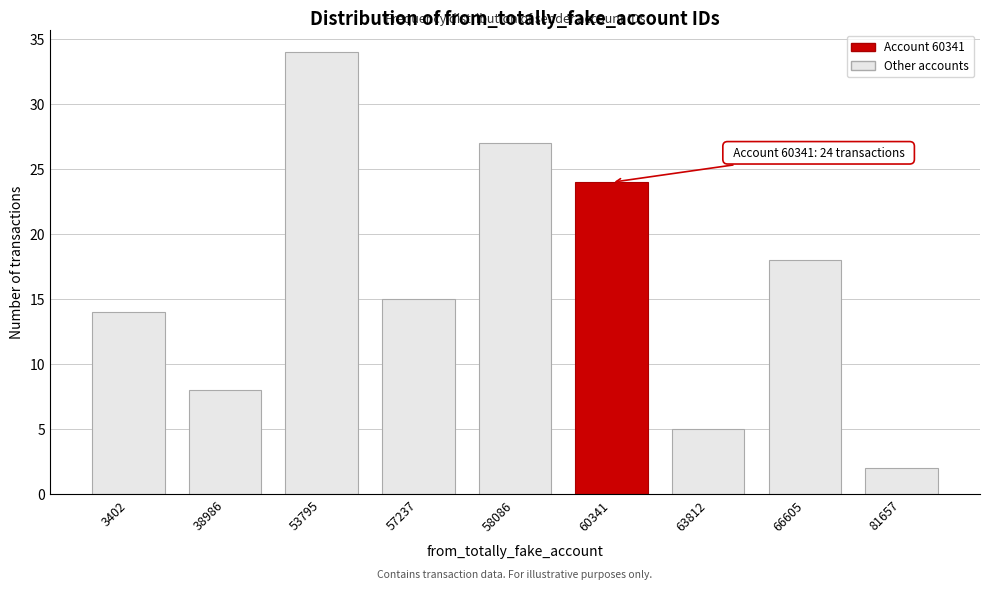

Reading left to right, transcribe all the data shown in this chart.

3402=14	38986=8	53795=34	57237=15	58086=27	60341=24	63812=5	66605=18	81657=2